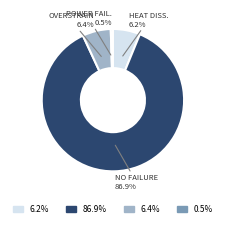

Does any single category account for the majority?

Yes